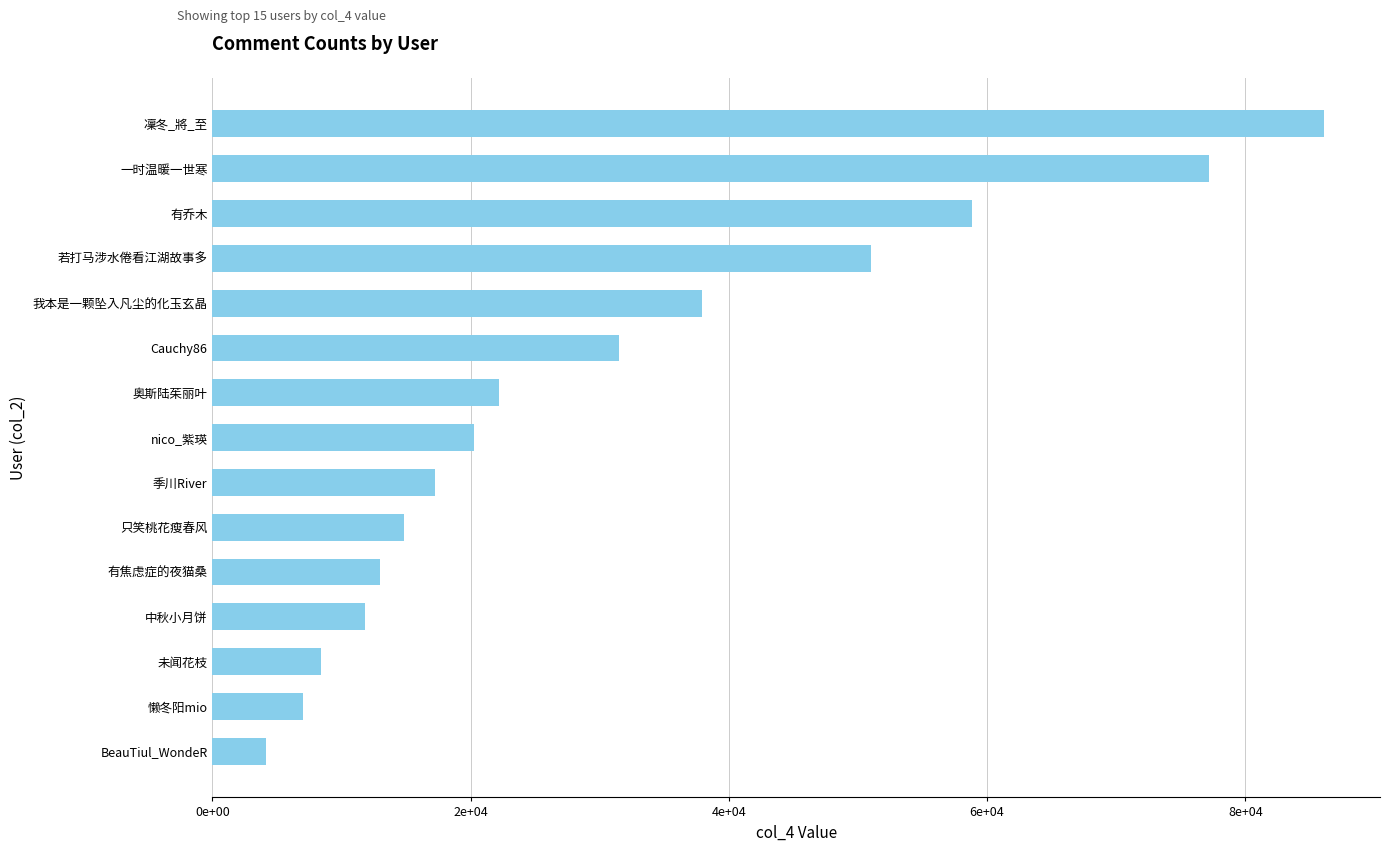

At which label is the value closest to 45134?

若打马涉水倦看江湖故事多